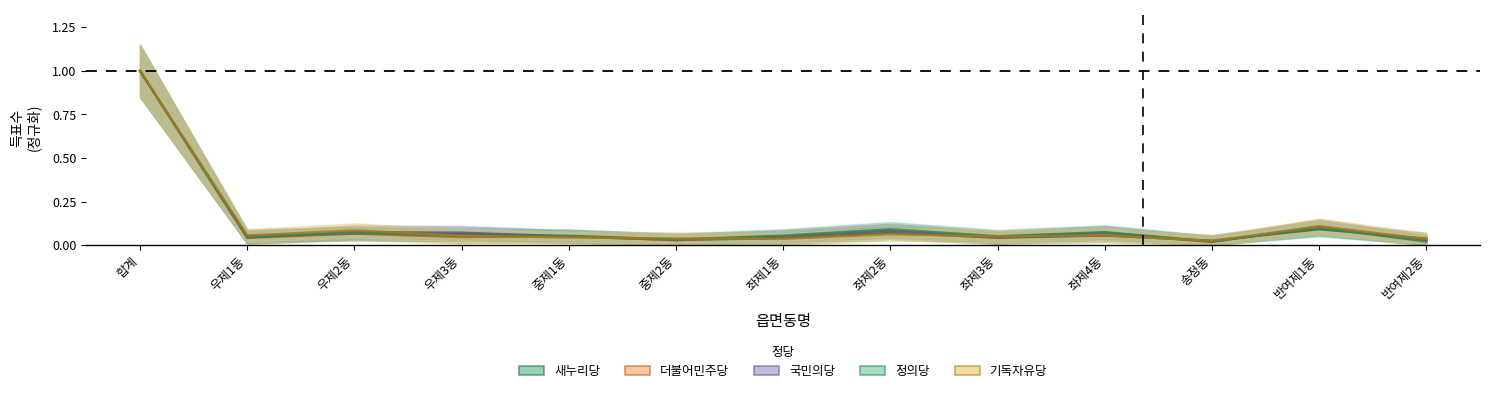

Which category has the lowest value in the 기독자유당 series?

송정동